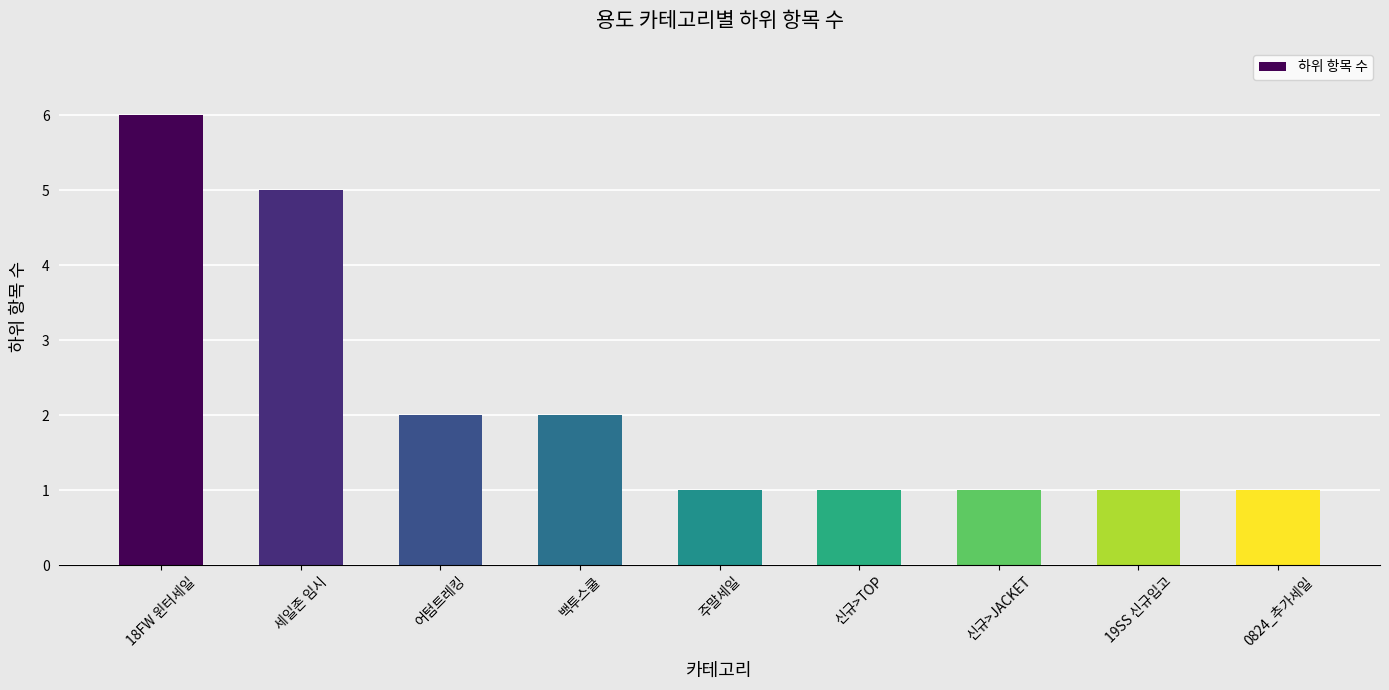

Approximately how many times larger is the value at 0824_추가세일 compared to 주말세일?

1.0